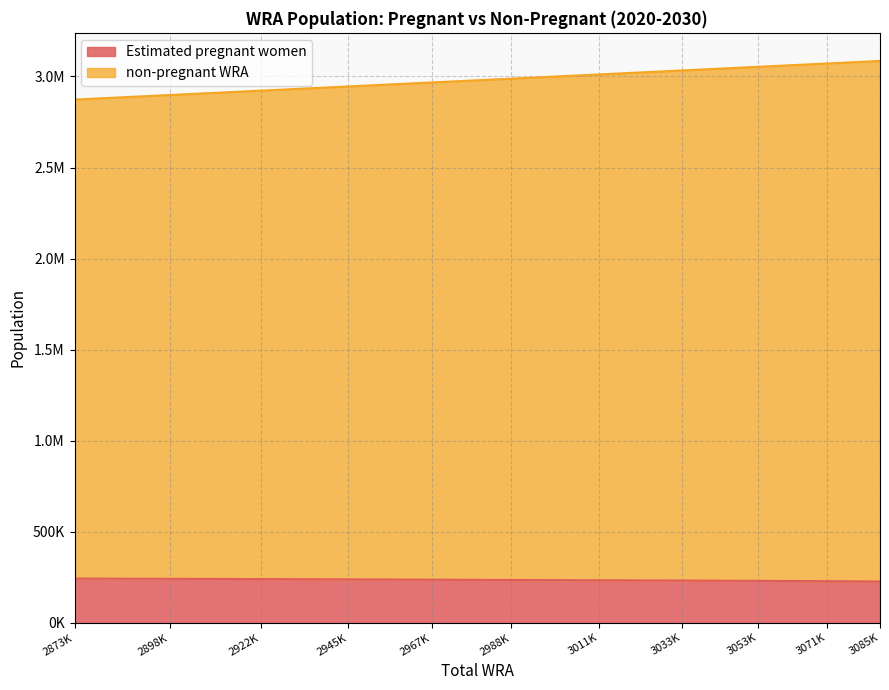

Which series has the largest range (max minus min)?

non-pregnant WRA